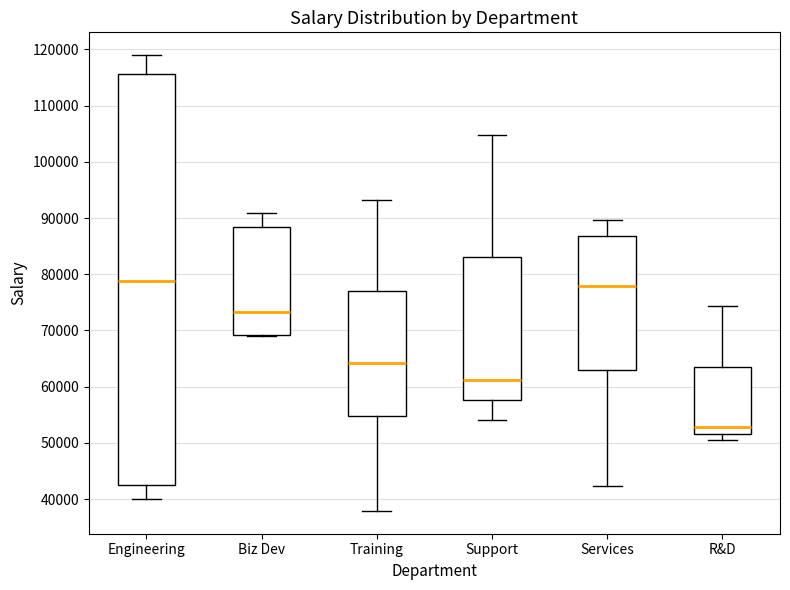

Which box is the tallest, from its lower edge to its upper edge?

Engineering